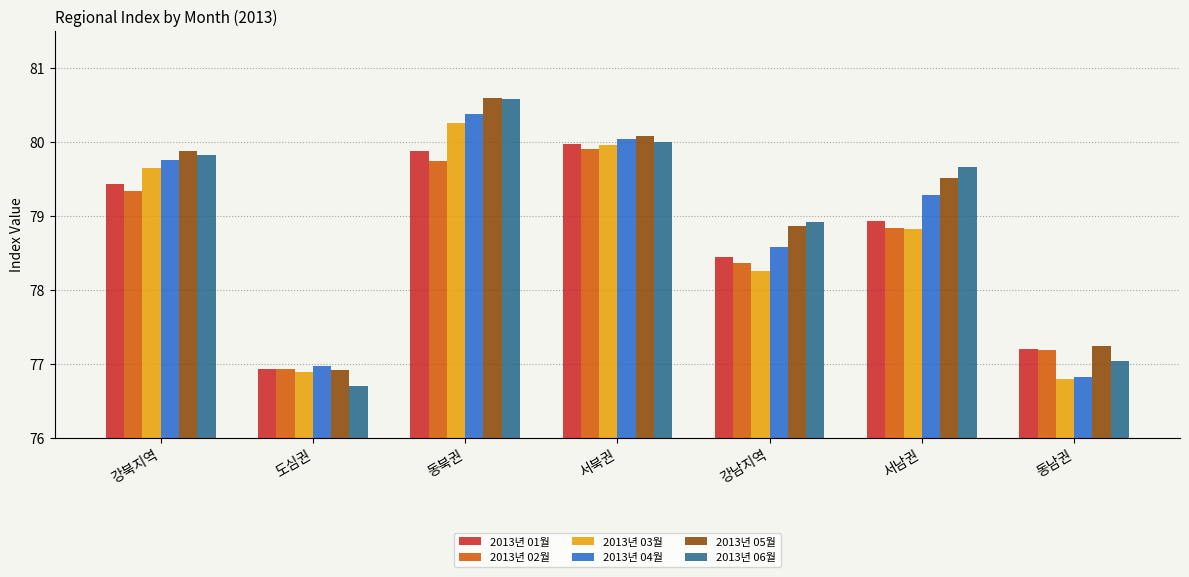

What are all the series names shown in the legend?

2013년 01월, 2013년 02월, 2013년 03월, 2013년 04월, 2013년 05월, 2013년 06월